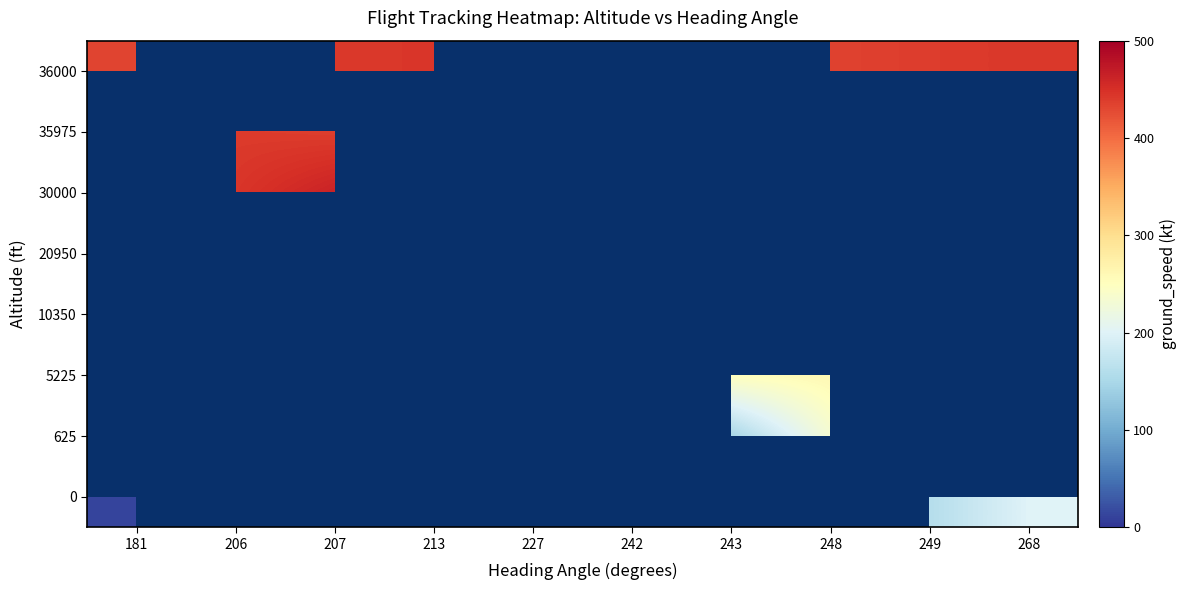

Which category has the lowest value in the 35975 series?

181